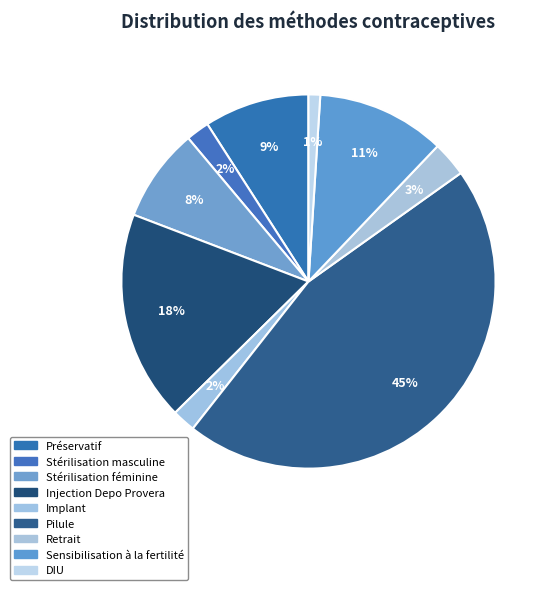

To the nearest percent, what portion does Sensibilisation à la fertilité represent?

11%